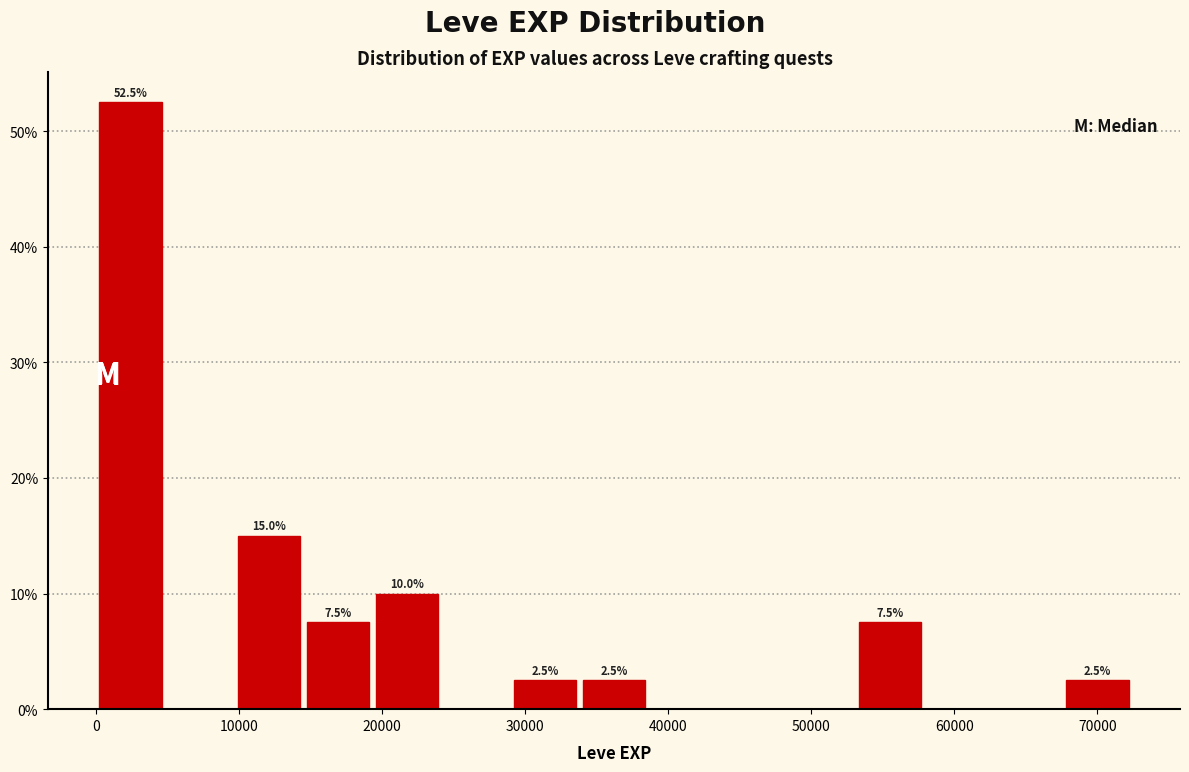

Which range on the x-axis has the tallest bar?

0 to 5000